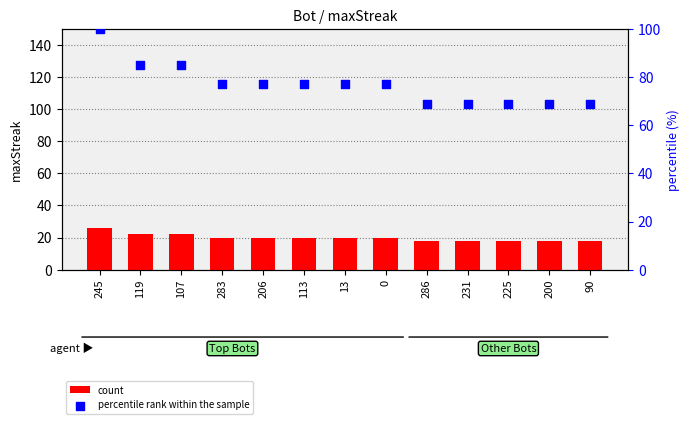

At which category is the sum across all series the highest?

245